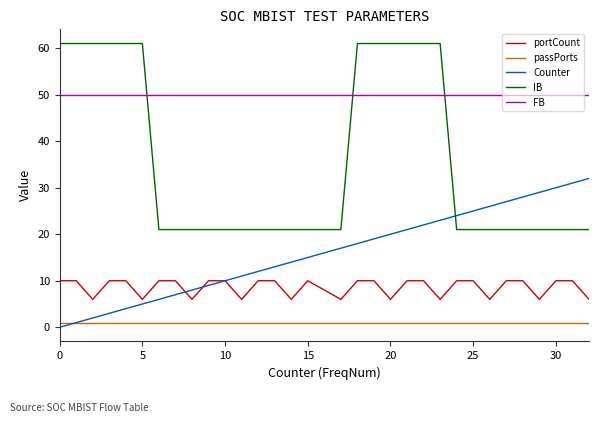

At how many categories does at least one series exceed 58?

12